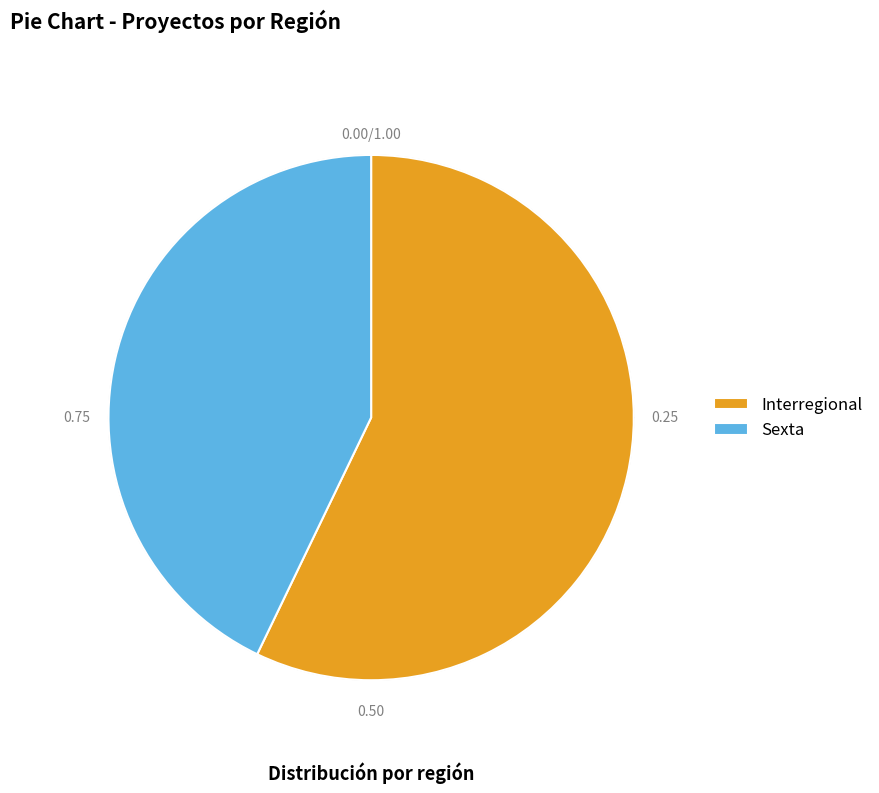

Which slice is the smallest?

Sexta